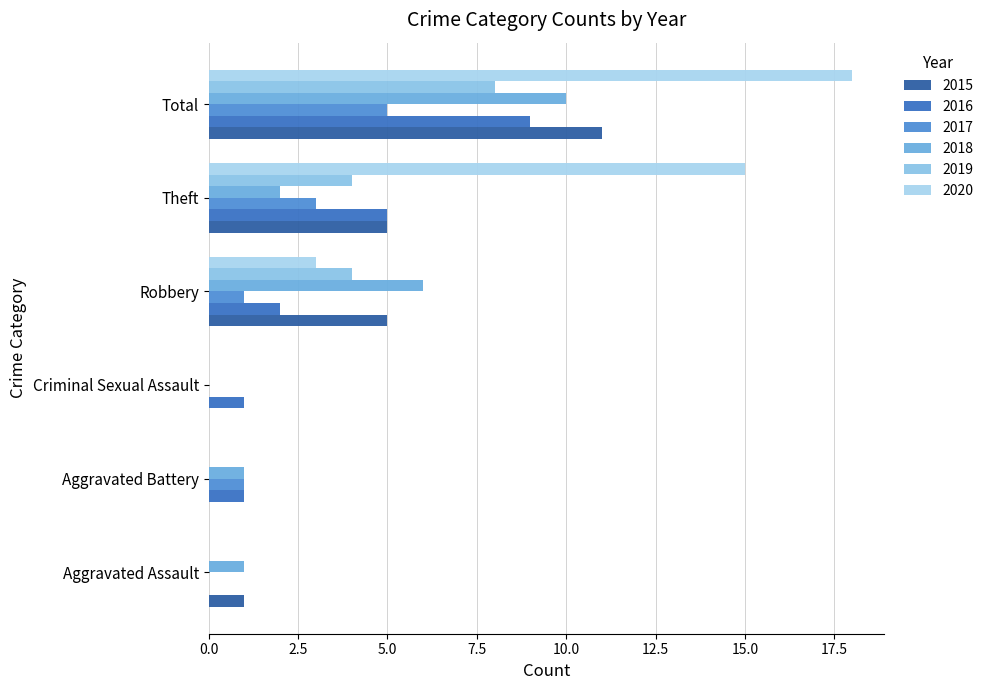

What is the sum of all 2020 values?

36